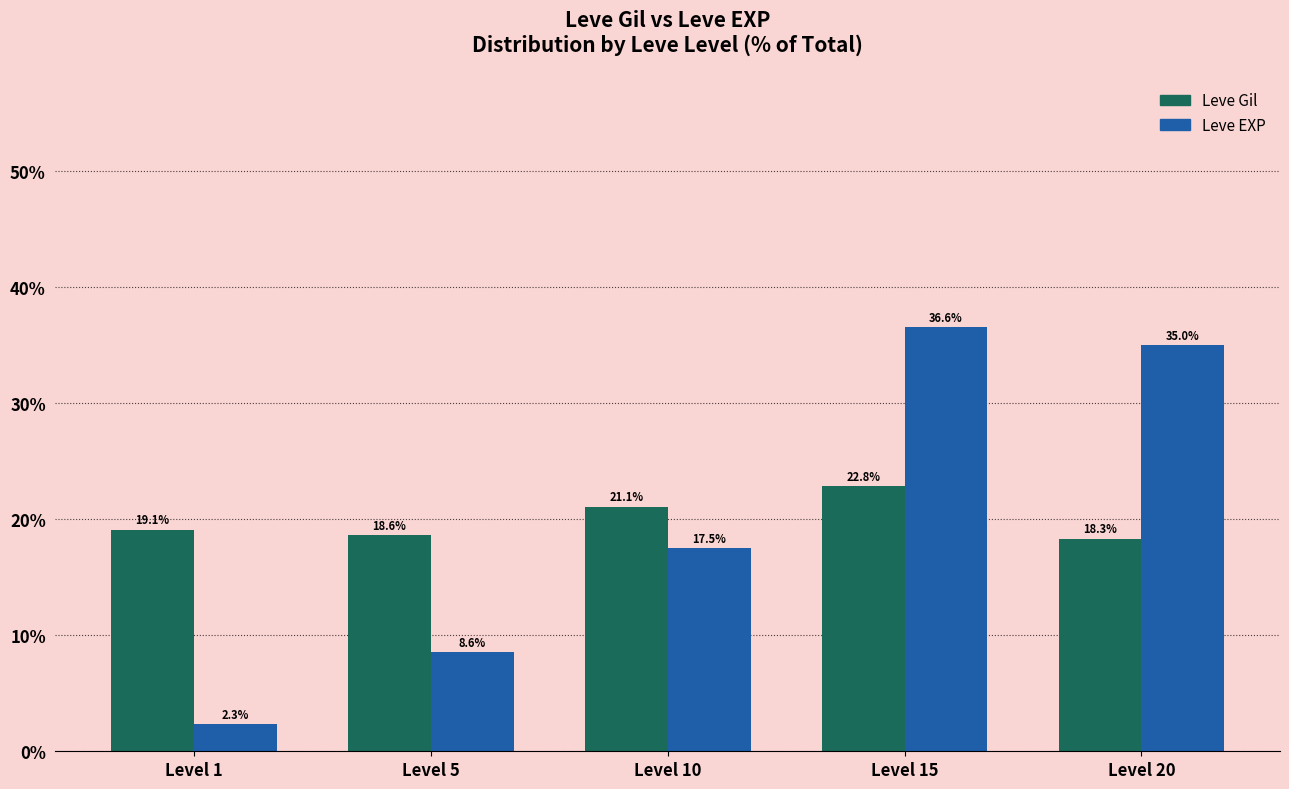

Reading right to left, transcribe all the data shown in this chart.

Leve Gil: 18.3	22.8	21.1	18.6	19.1
Leve EXP: 35.0	36.6	17.5	8.6	2.3